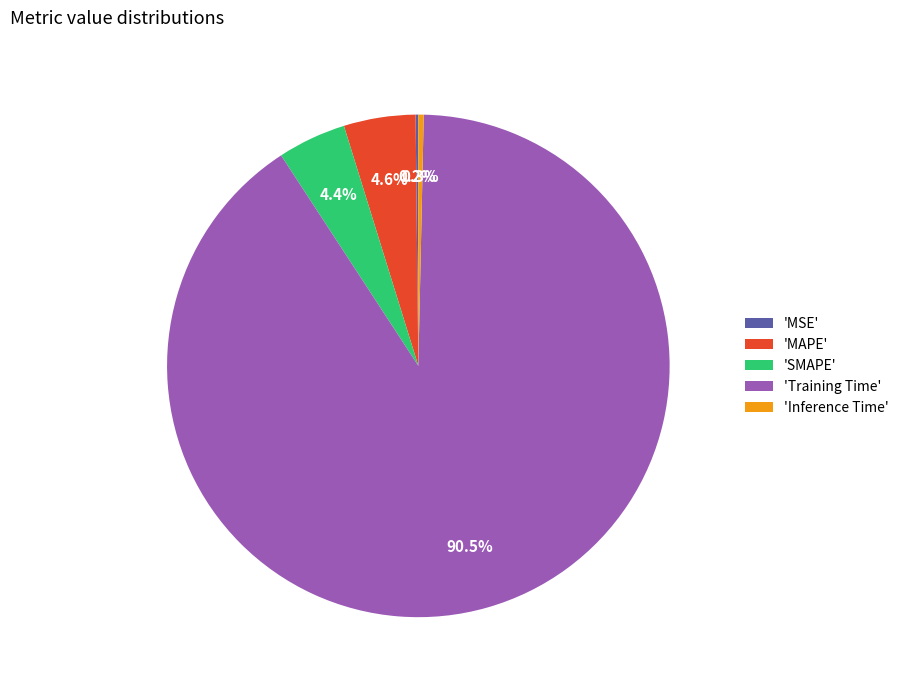

Which has a higher value, 'Training Time' or 'SMAPE'?

'Training Time'